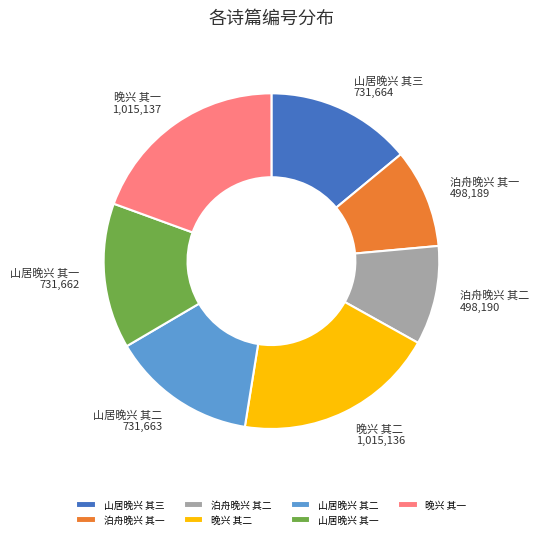

Is it true that 山居晚兴 其三 is 2% of the pie?

False